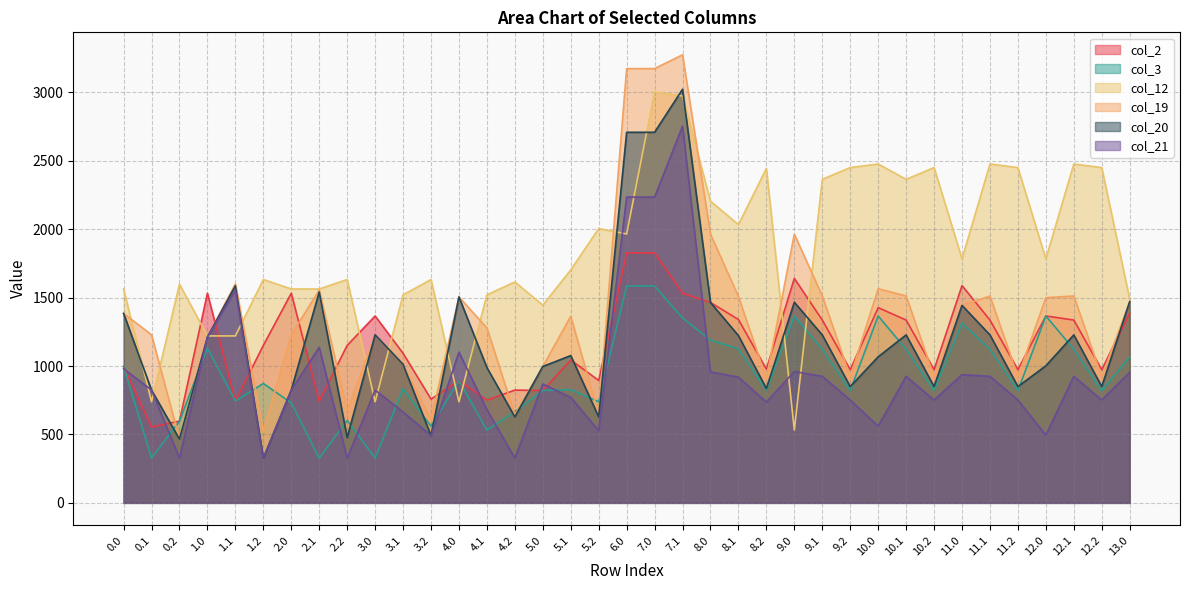

What is the value of the col_2 point at the 1st from the left?

996.7